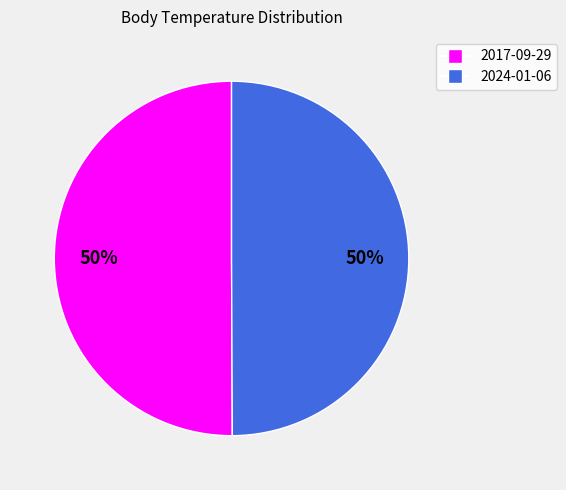

Combined, do 2024-01-06 and 2017-09-29 account for over 50%?

Yes